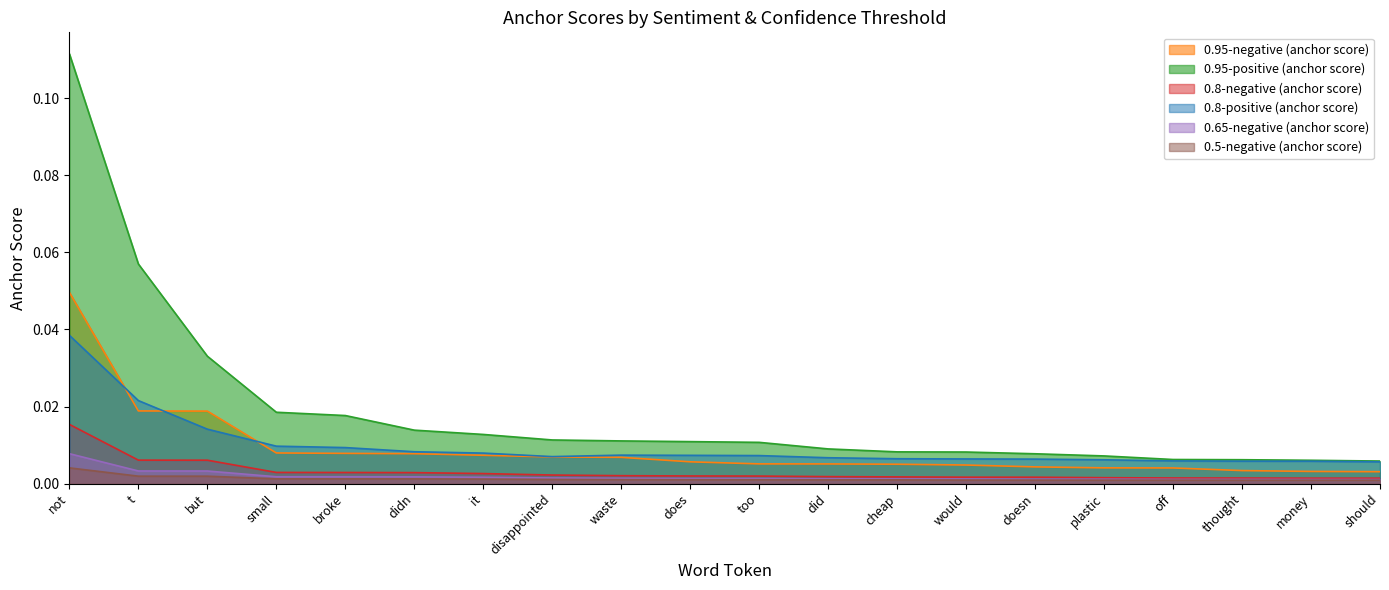

What is the greatest value displayed?

0.1